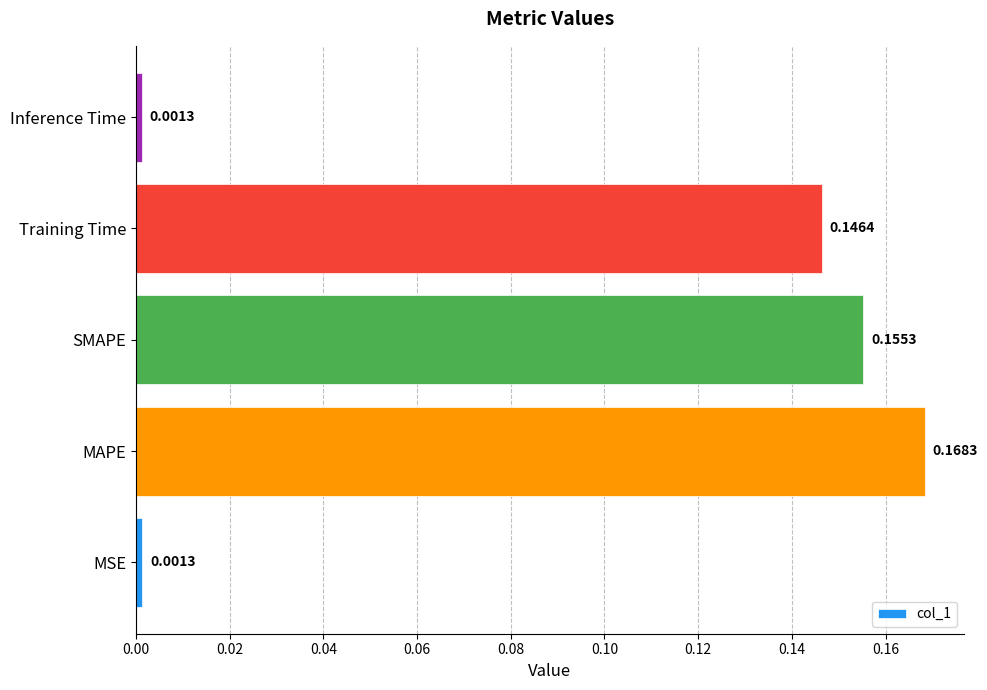

Which has a higher value, Training Time or MAPE?

MAPE